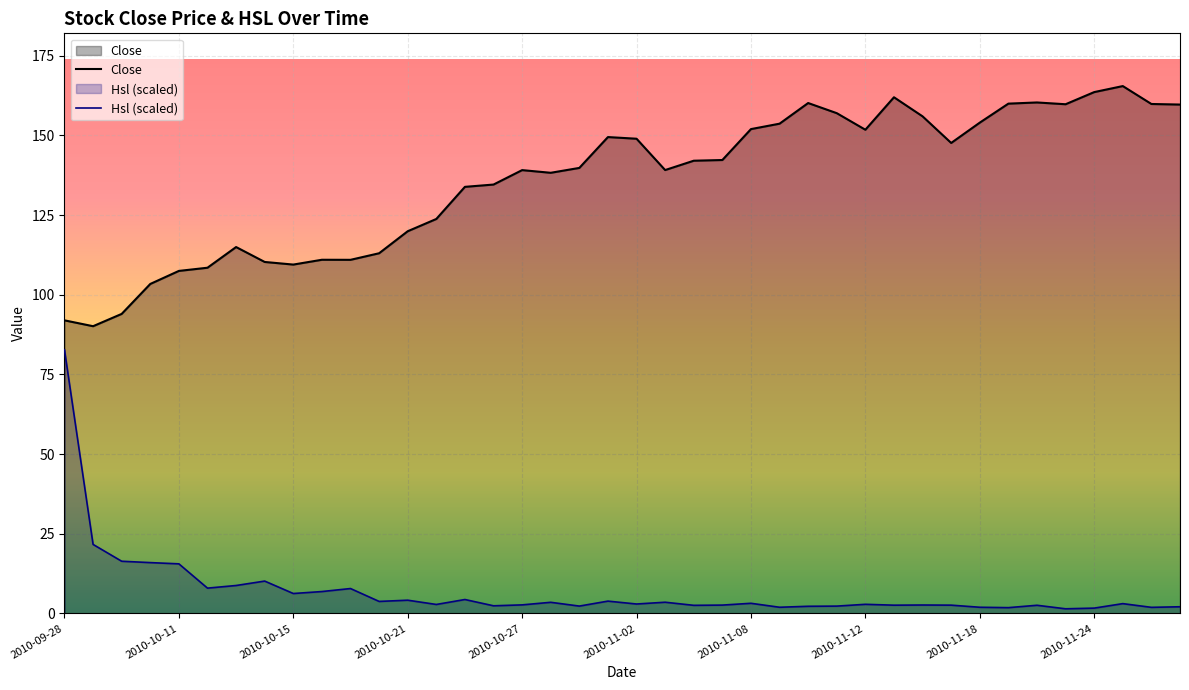

At which label is Hsl closest to 42?

2010-09-29